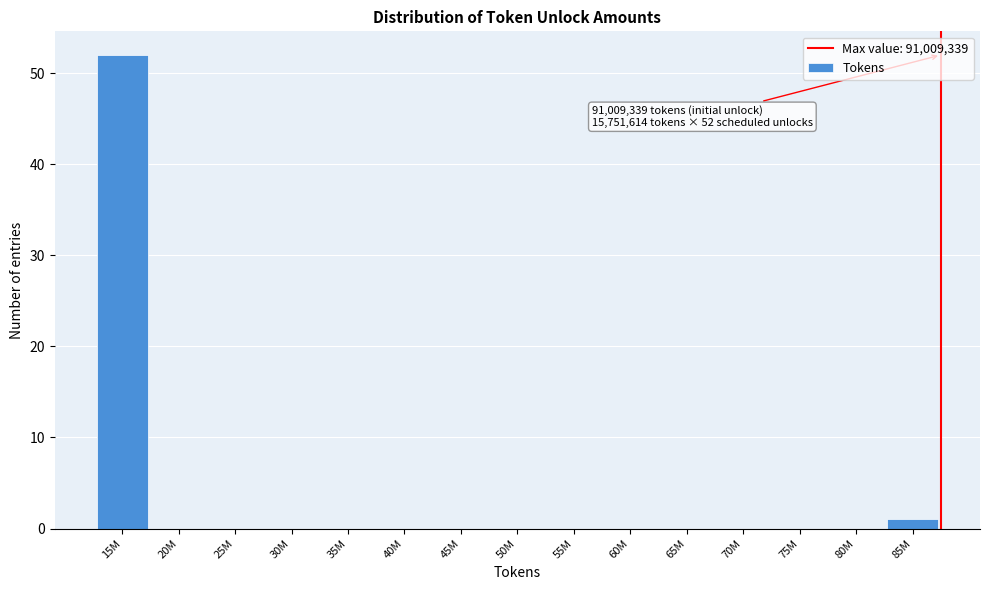

Reading left to right, extract all data points from this chart.

15M=52	20M=0	25M=0	30M=0	35M=0	40M=0	45M=0	50M=0	55M=0	60M=0	65M=0	70M=0	75M=0	80M=0	85M=1